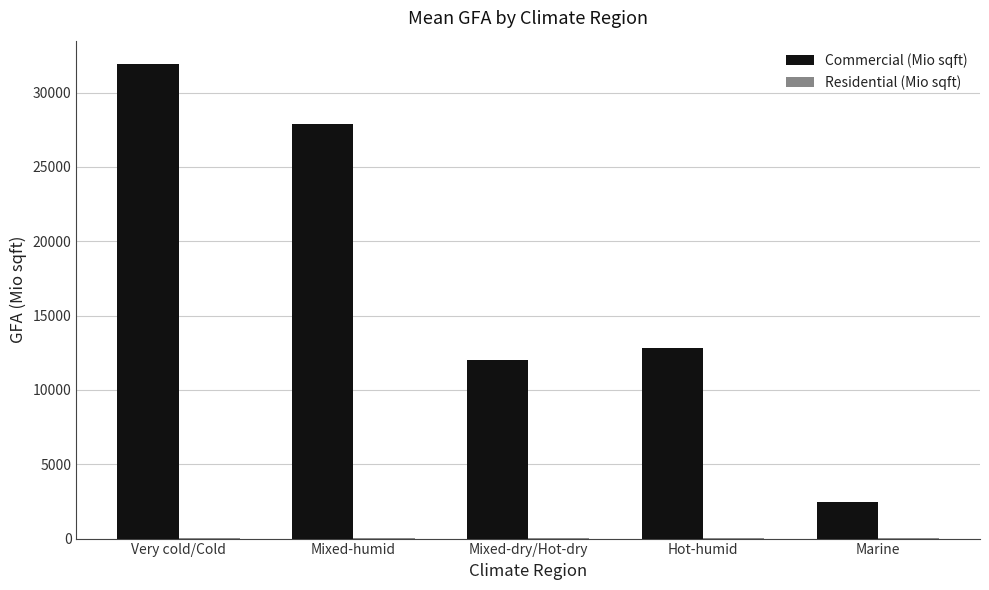

The Commercial (Mio sqft) series shows 50053.9 at Mixed-humid. True or false?

False